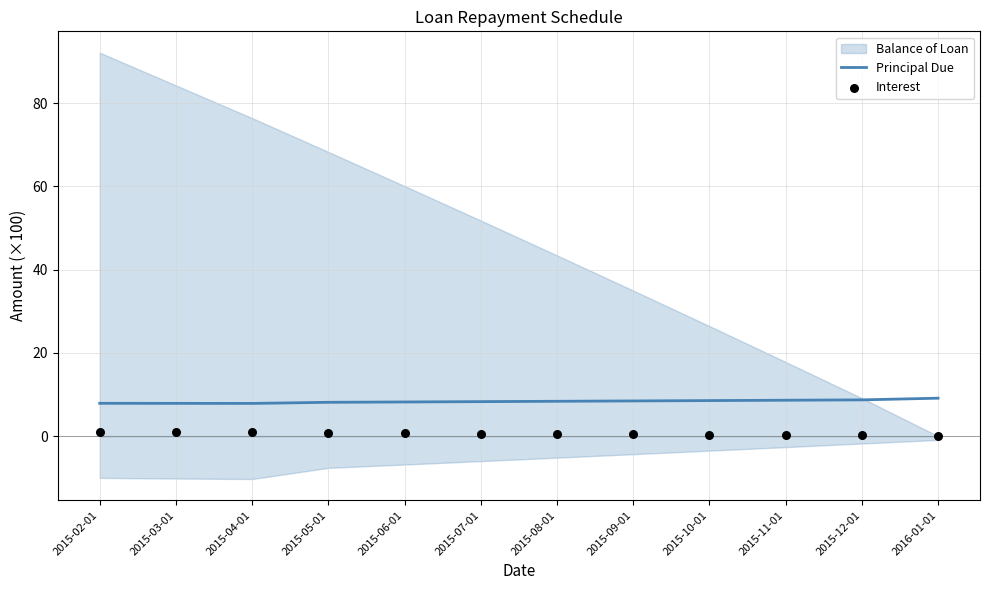

Is the value of Interest at 2015-05-01 greater than the value of Principal Due at 2015-12-01?

No